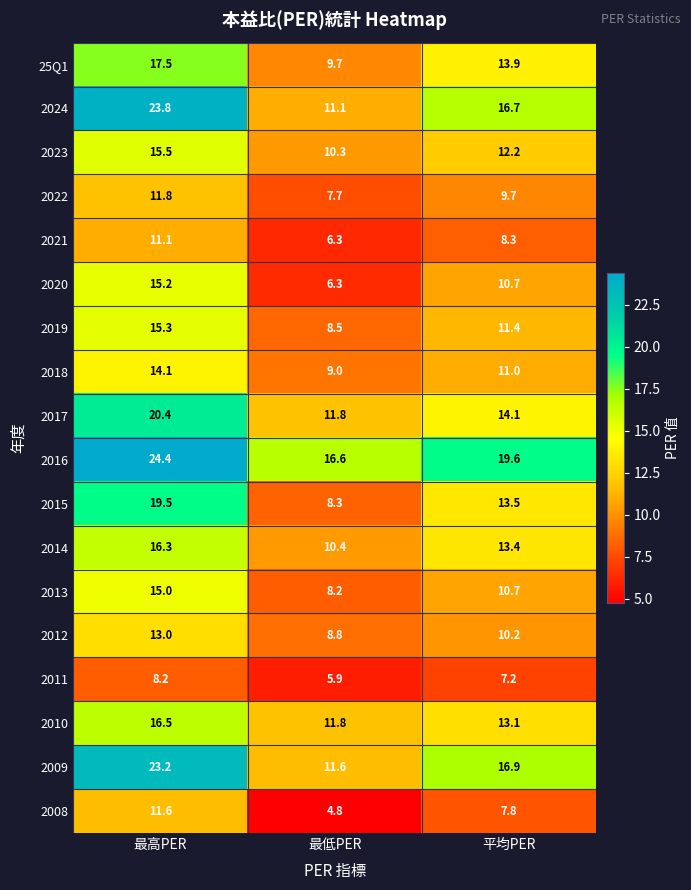

Which series changed the most between 最低PER and 平均PER?

2024